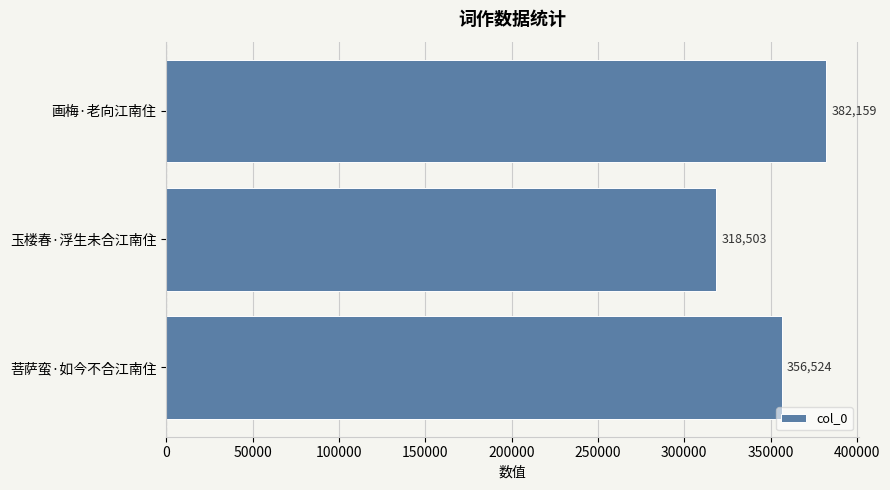

What is the difference between the second highest and minimum values?

38021